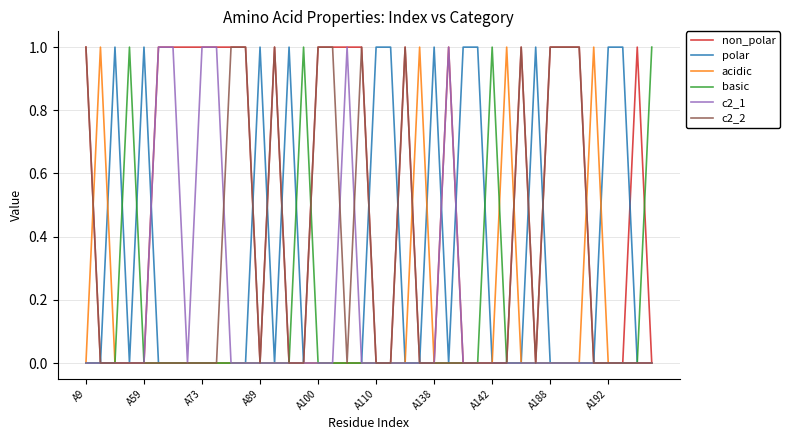

The value of polar at A188 is 0. True or false?

True